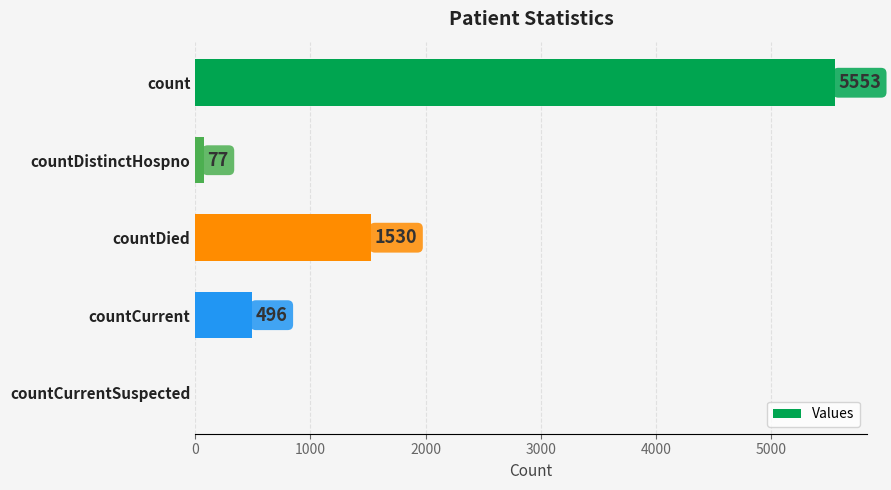

What is the ratio of the value at countCurrent to the value at countDistinctHospno?

6.4